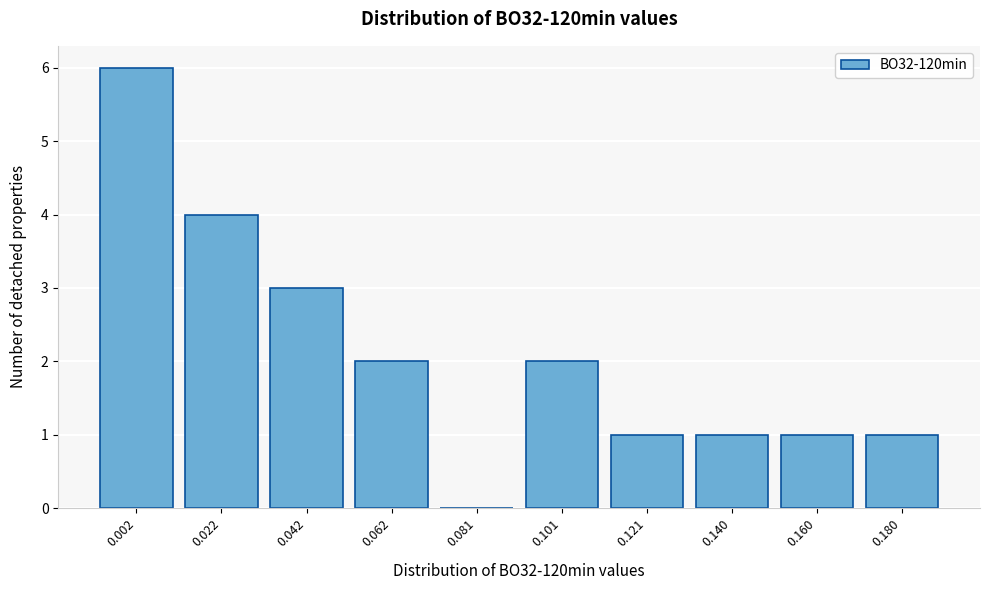

Reading left to right, extract all data points from this chart.

0.002=6	0.022=4	0.042=3	0.062=2	0.081=0	0.101=2	0.121=1	0.140=1	0.160=1	0.180=1